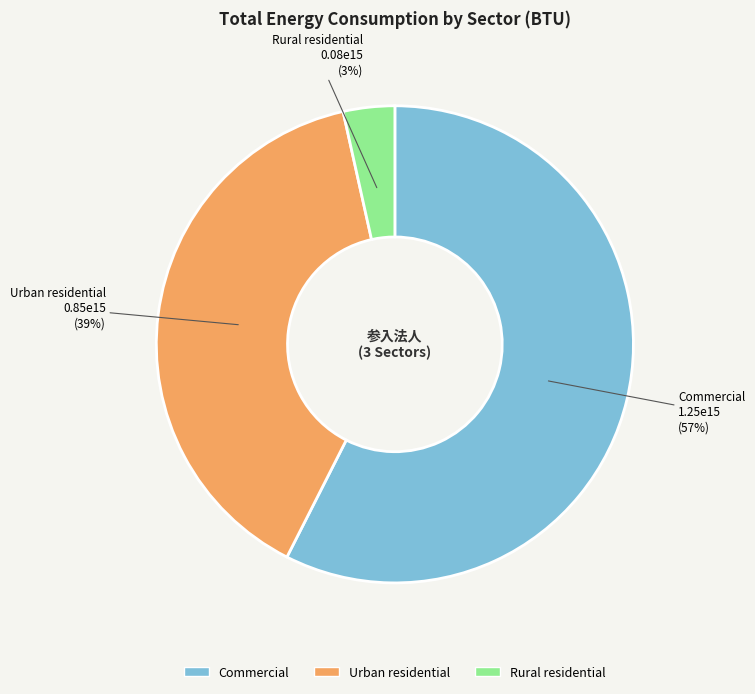

Which category has the biggest portion of the pie?

Commercial